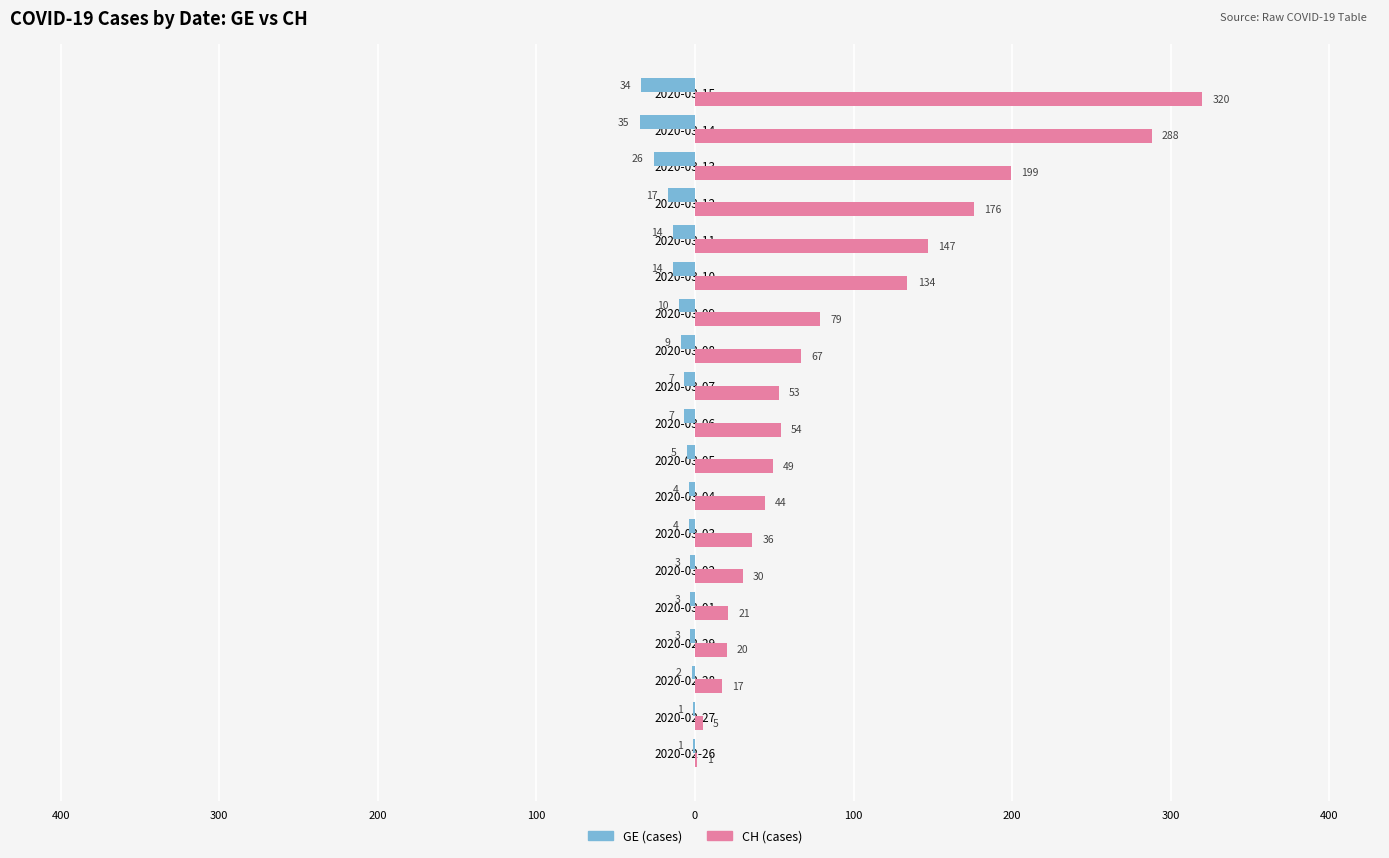

What are all the series names shown in the legend?

GE (cases), CH (cases)